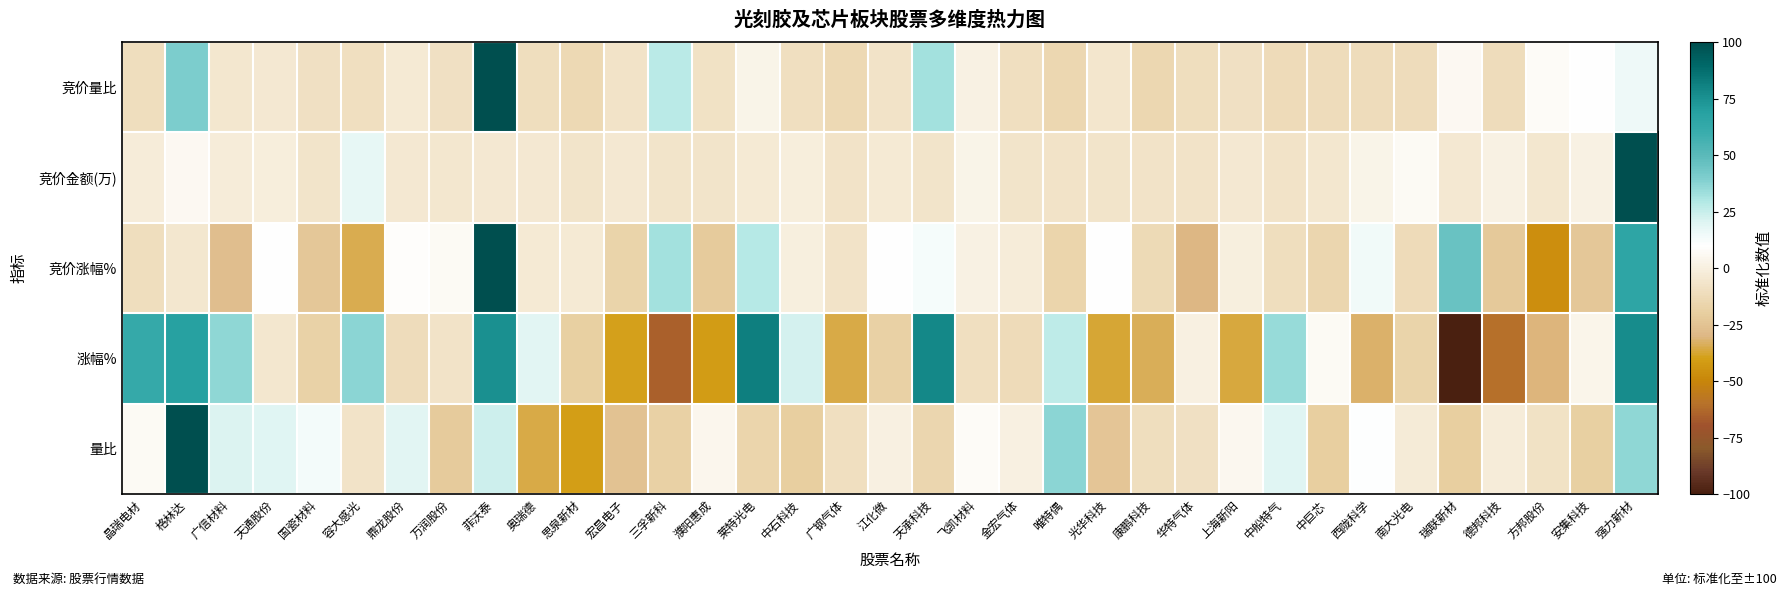

What is the difference between the highest and lowest values at 中船特气?

46.9